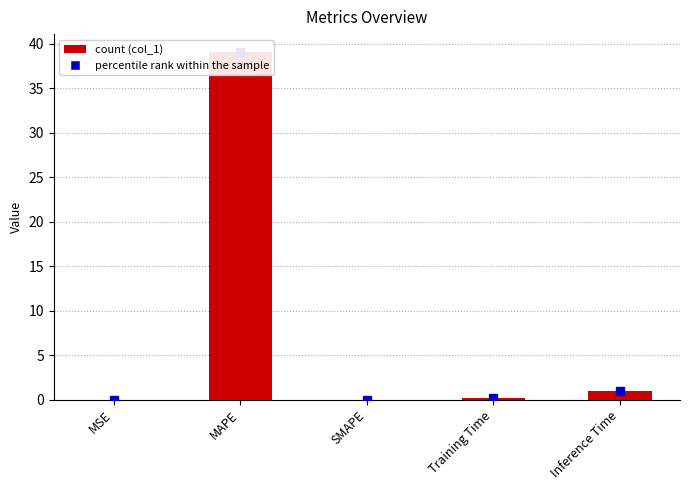

What is the change in value from MSE to Training Time?

+0.1